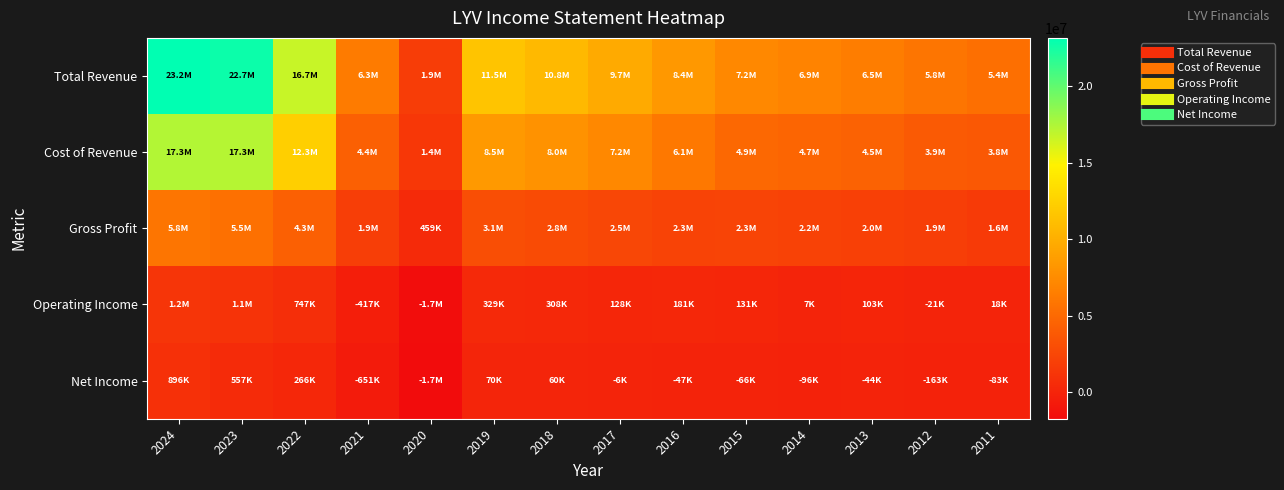

Which series has the largest total across all categories?

Total Revenue